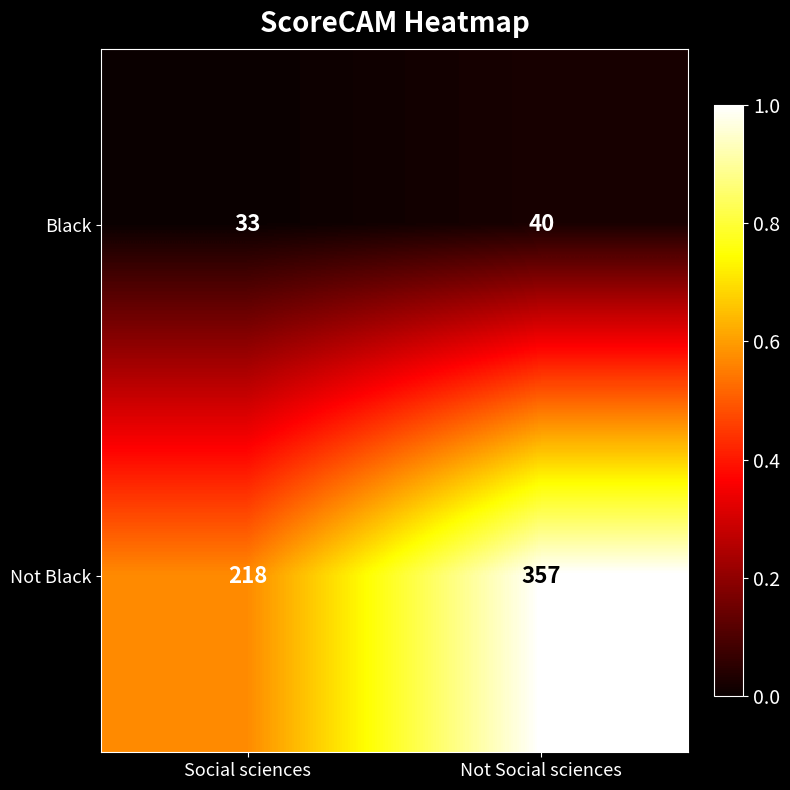

Rank the series by their maximum value, from lowest to highest.

Black, Not Black